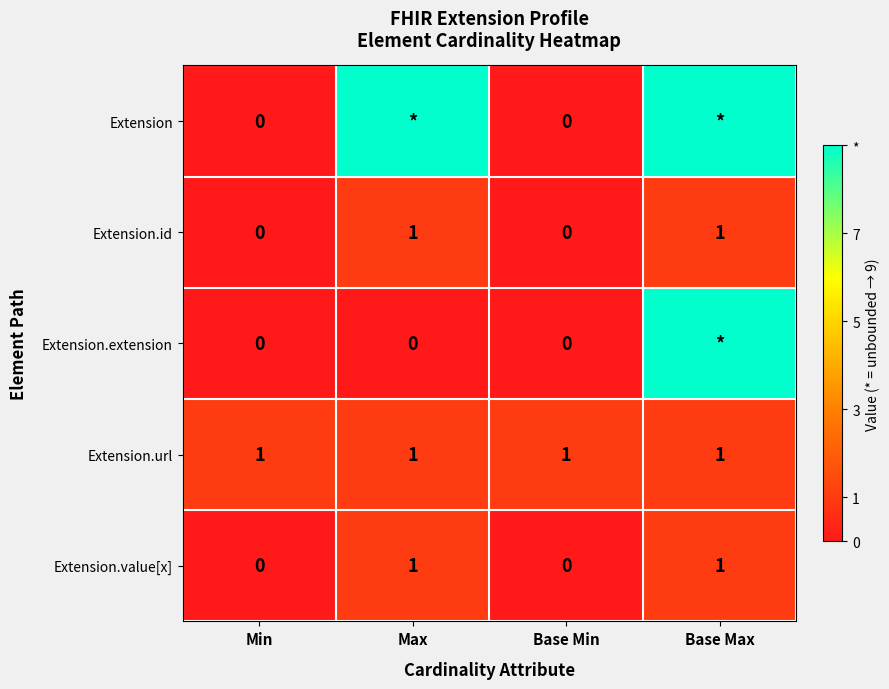

Is the value of Extension.id at Max greater than the value of Extension at Base Min?

Yes